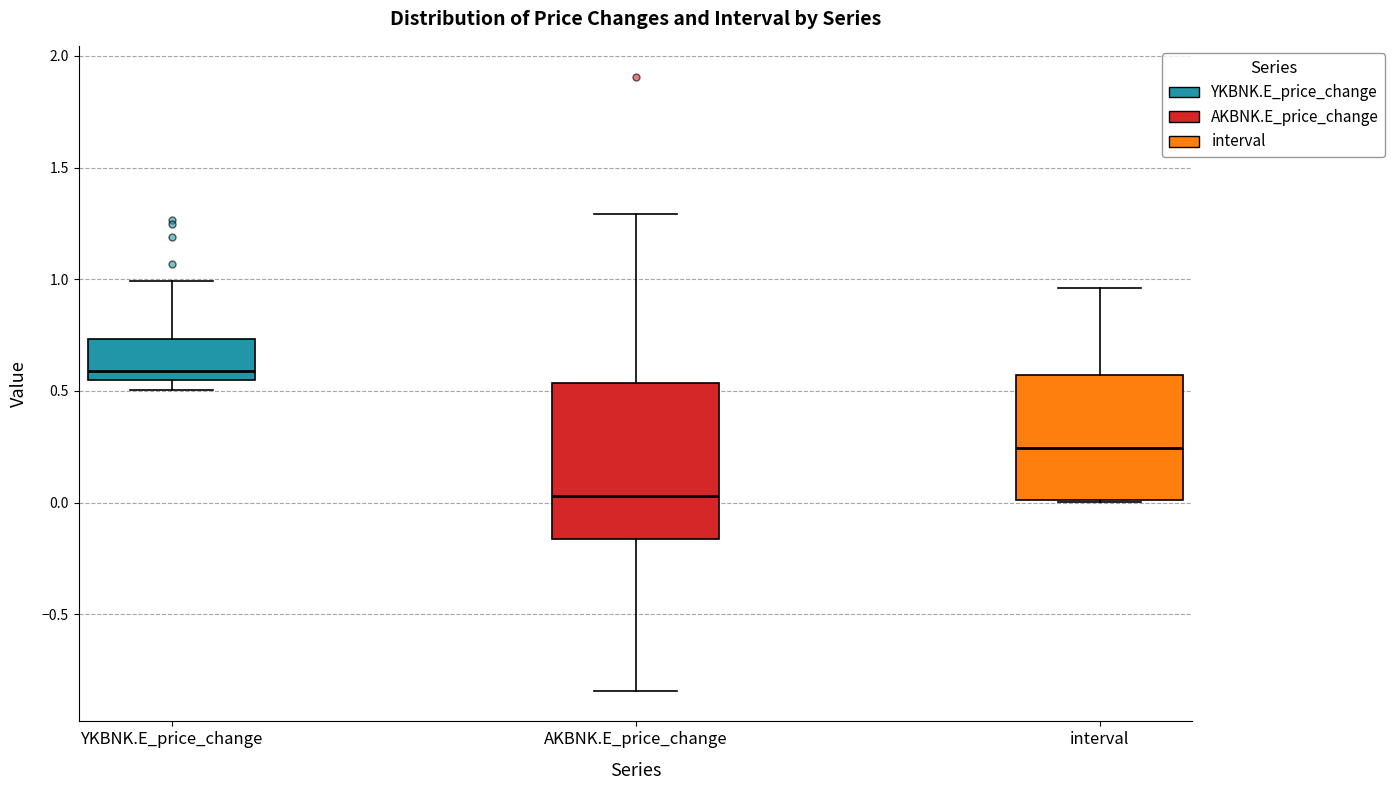

Where is the lower edge of the box for interval on the y-axis? The values are not printed on the chart, so give them approximately, as read against the axis.

0.00